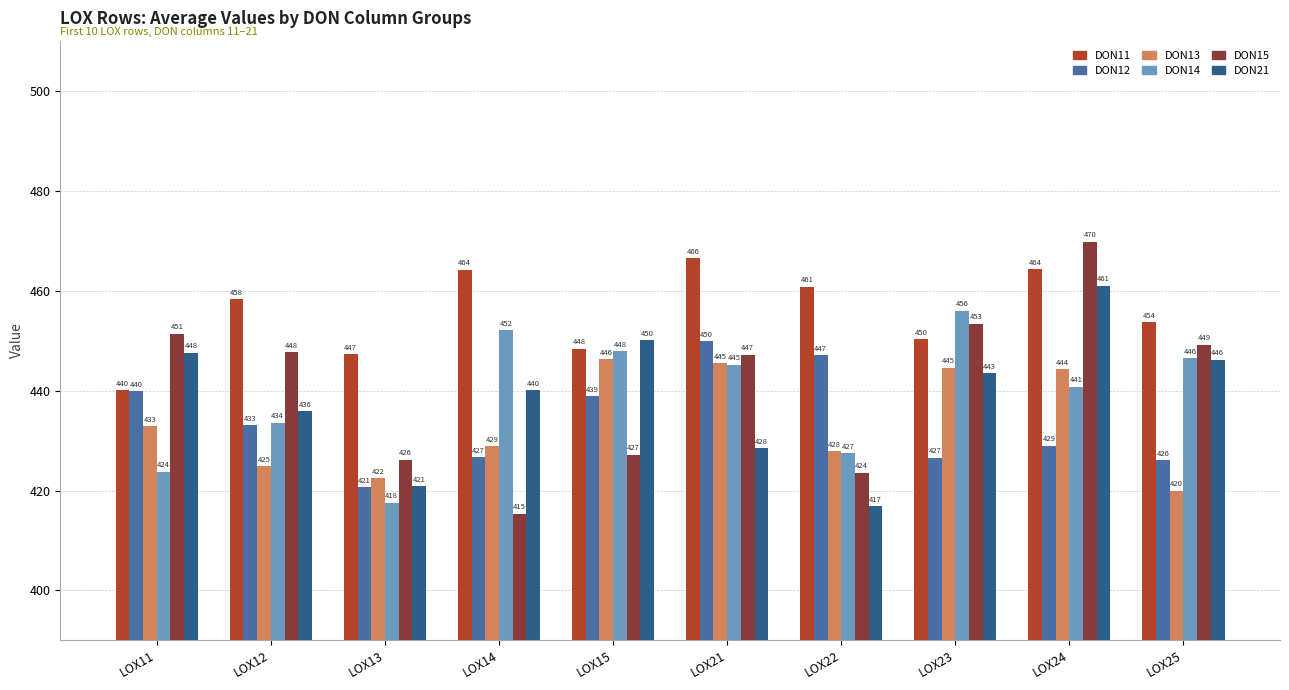

Is the value of DON11 at LOX21 greater than the value of DON13 at LOX15?

Yes